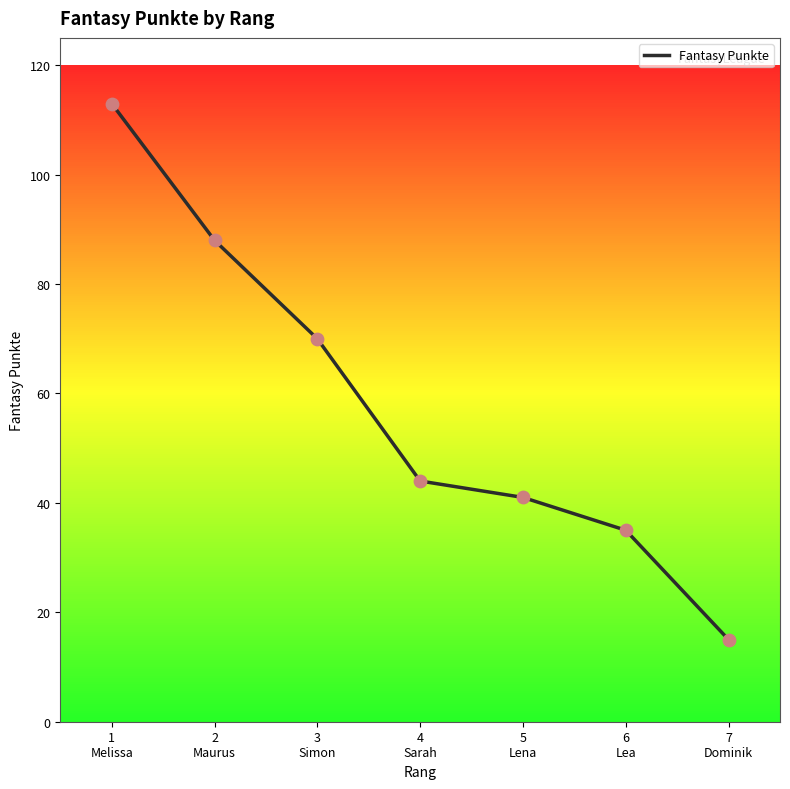

What is the change in value from 2
Maurus to 4
Sarah?

-44